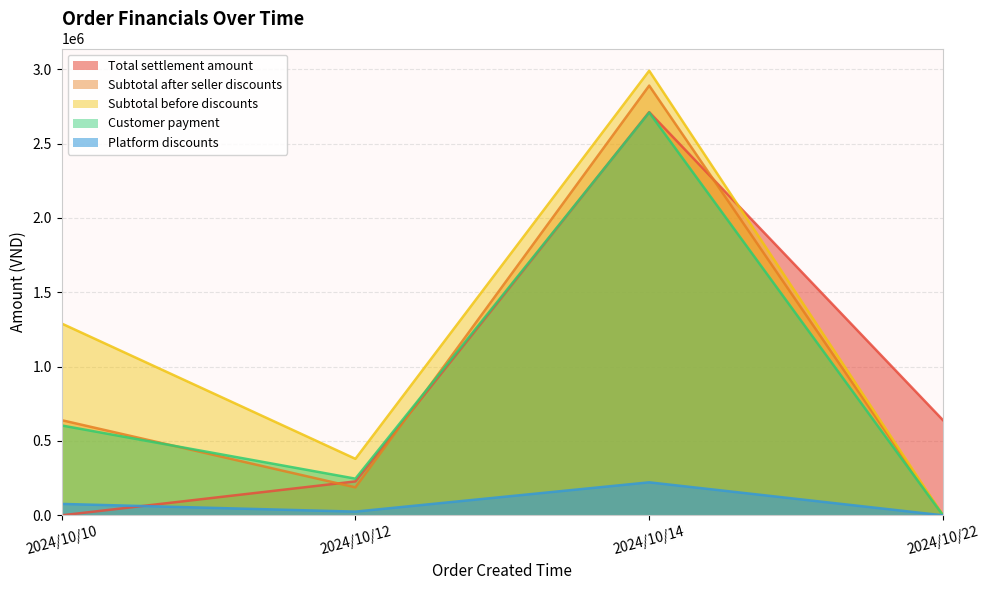

How many values in the Subtotal after seller discounts series exceed 640000?

1